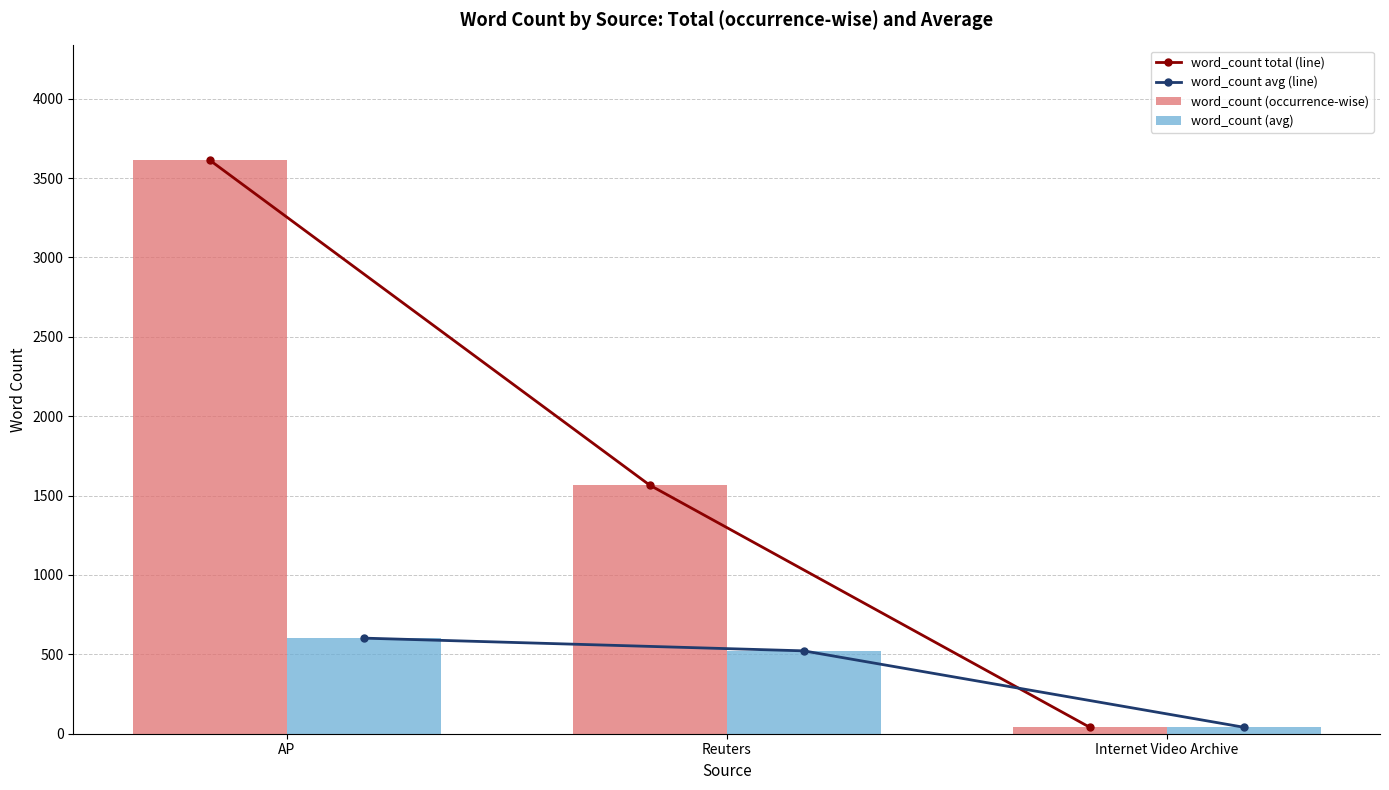

Is it true that word_count avg (line) equals 305.0 at Reuters?

False